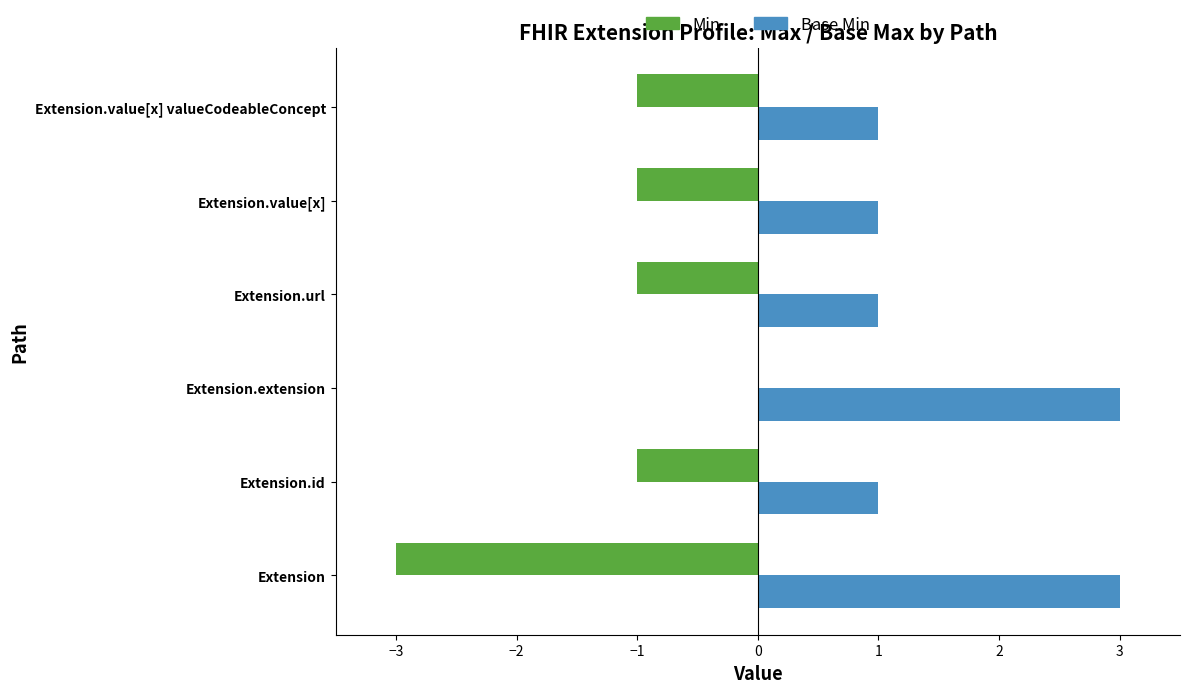

At which category is the sum across all series the highest?

Extension.extension